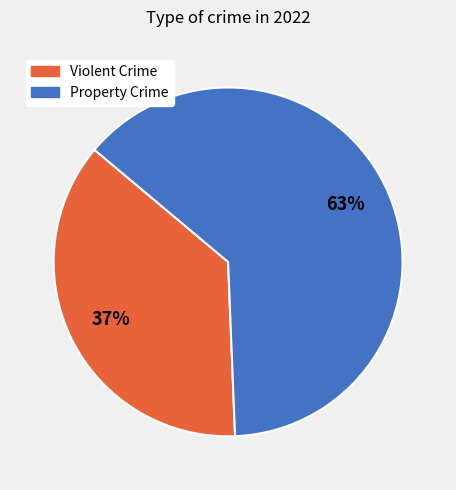

To the nearest percent, what is the average slice percentage?

50%